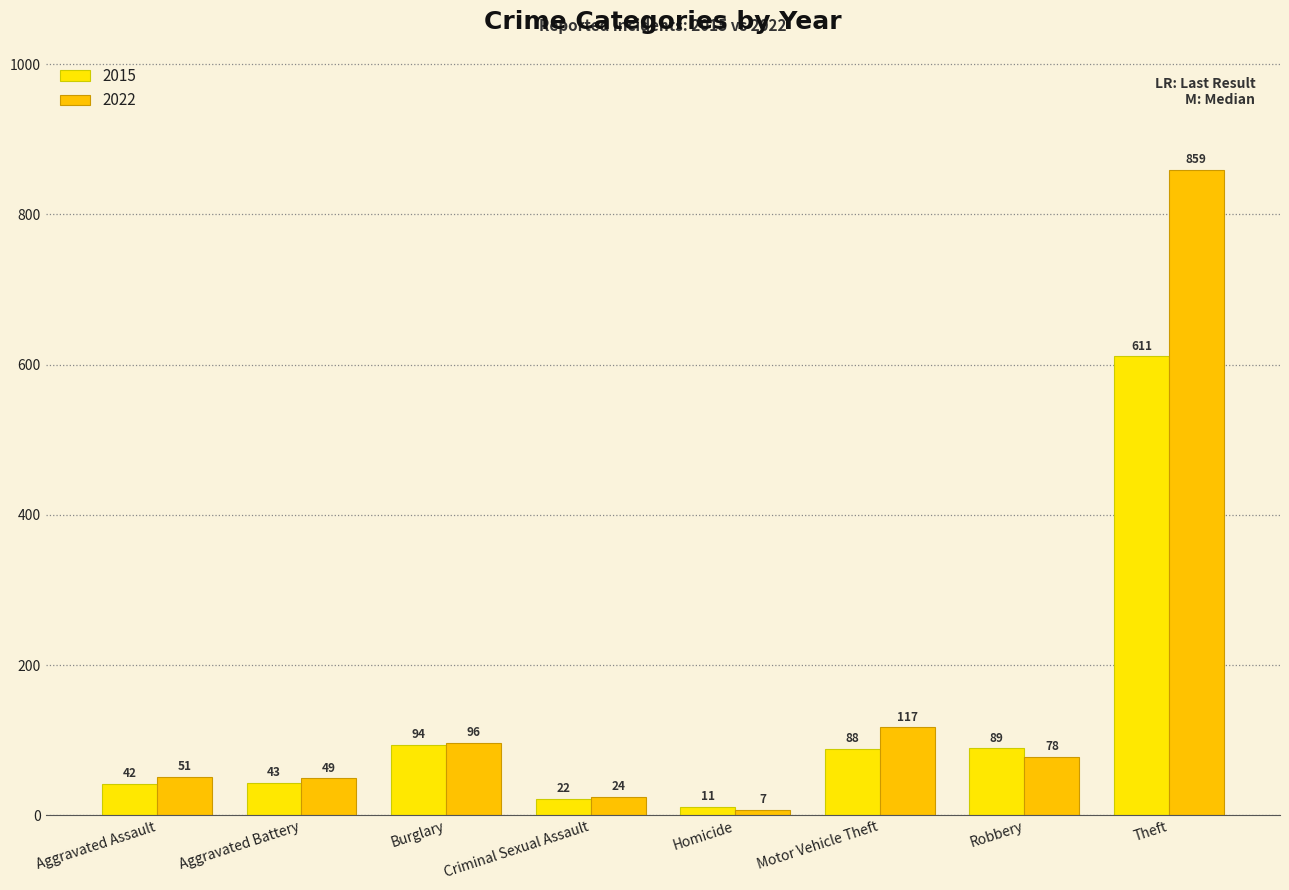

What is the label of the 5th bar from the left?

Homicide